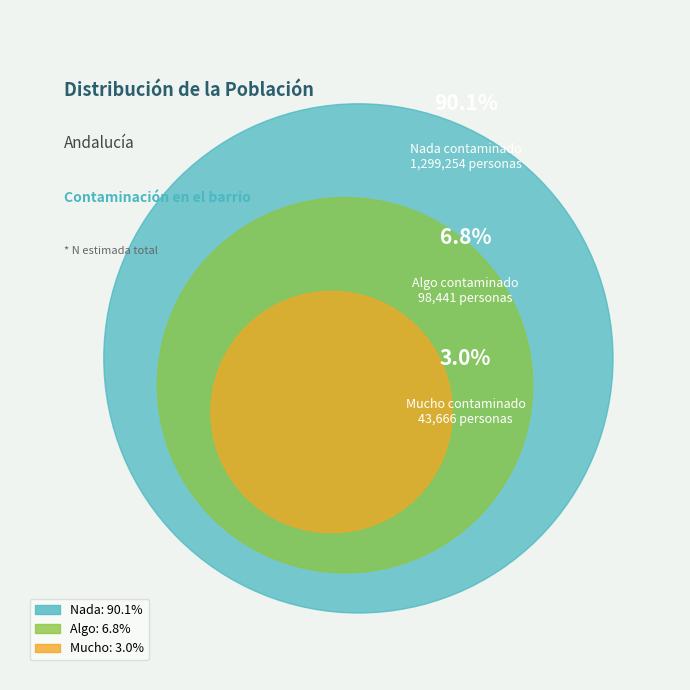

To the nearest percent, what portion does Mucho represent?

3%